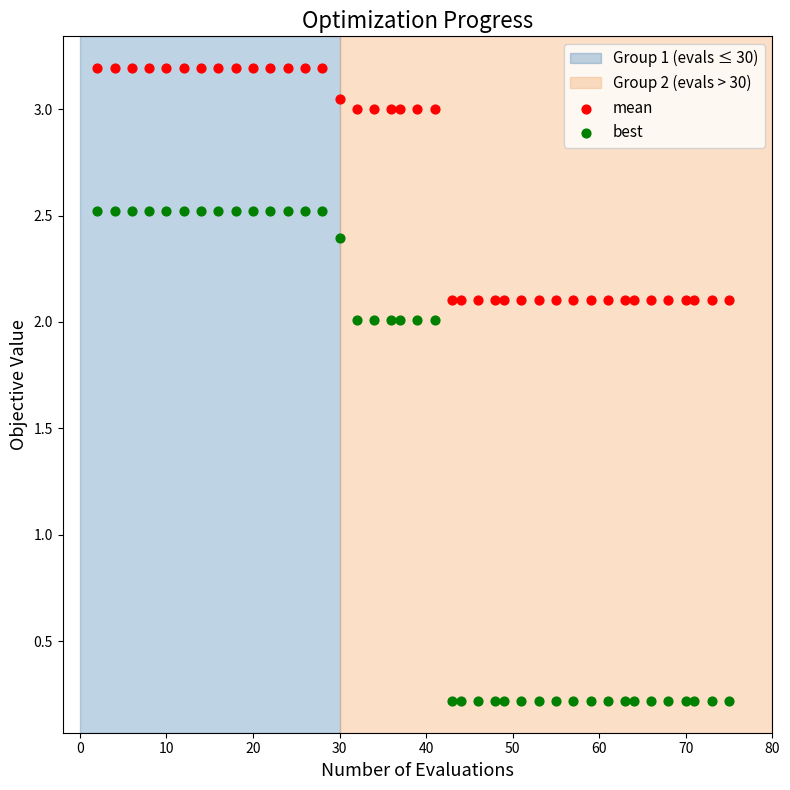

Which series has the widest spread of Y values?

best